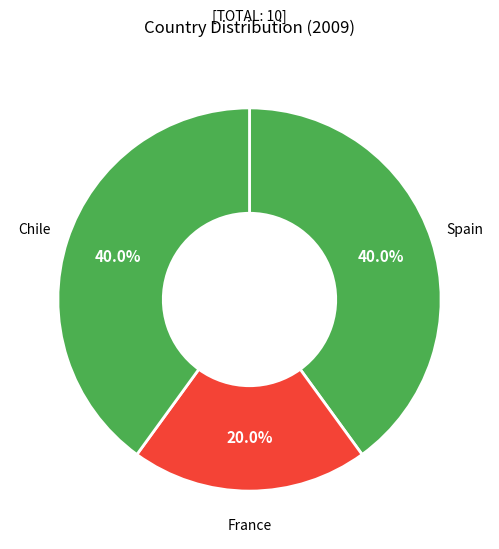

To the nearest percent, what portion does Chile represent?

40%